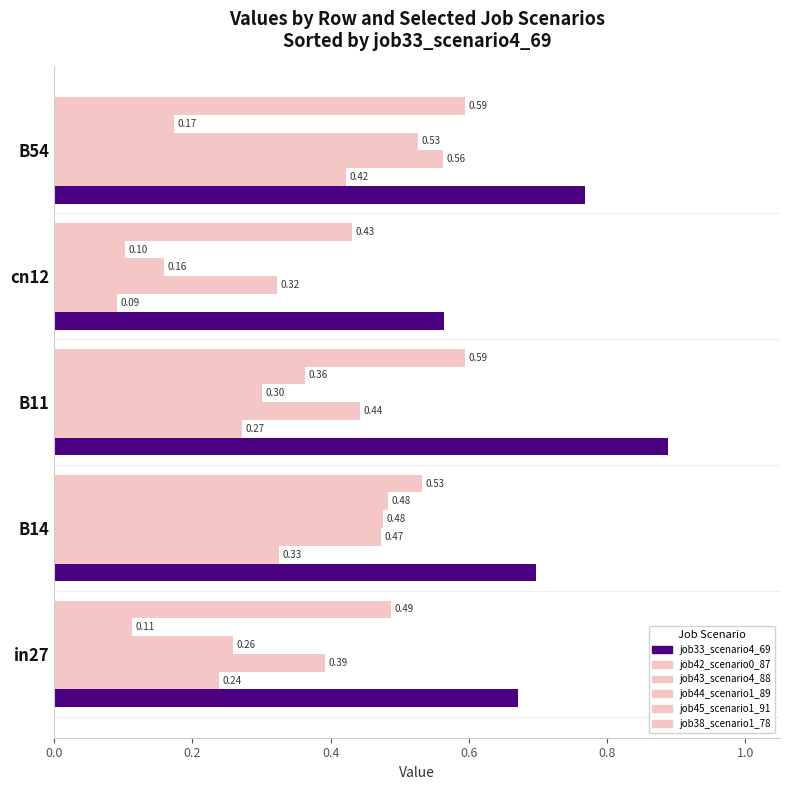

Which series has the largest total across all categories?

job33_scenario4_69